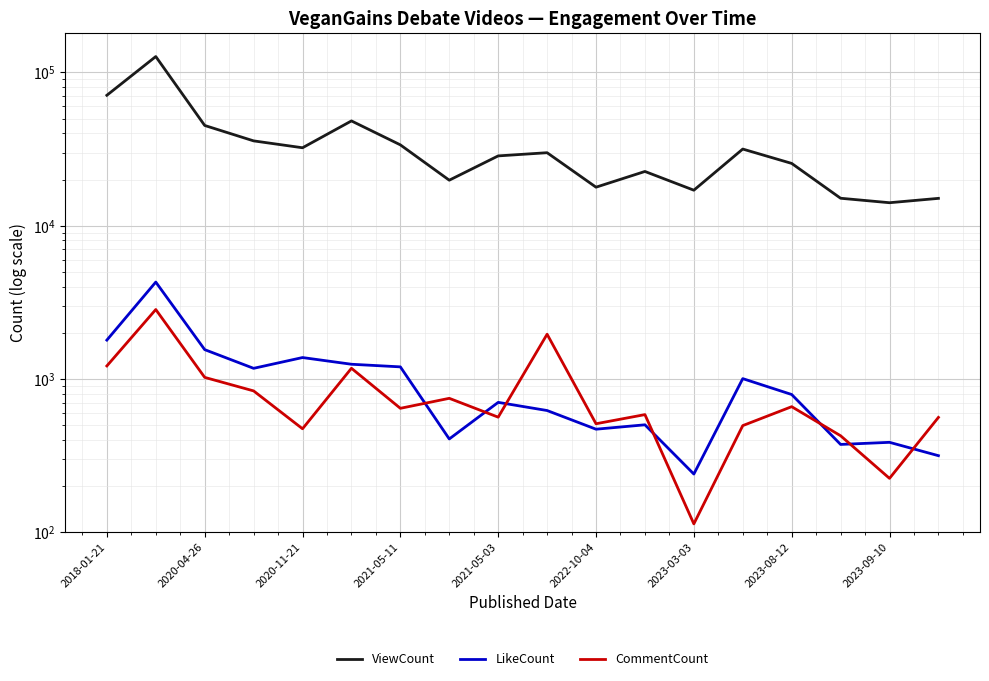

Which series has the largest total across all categories?

ViewCount